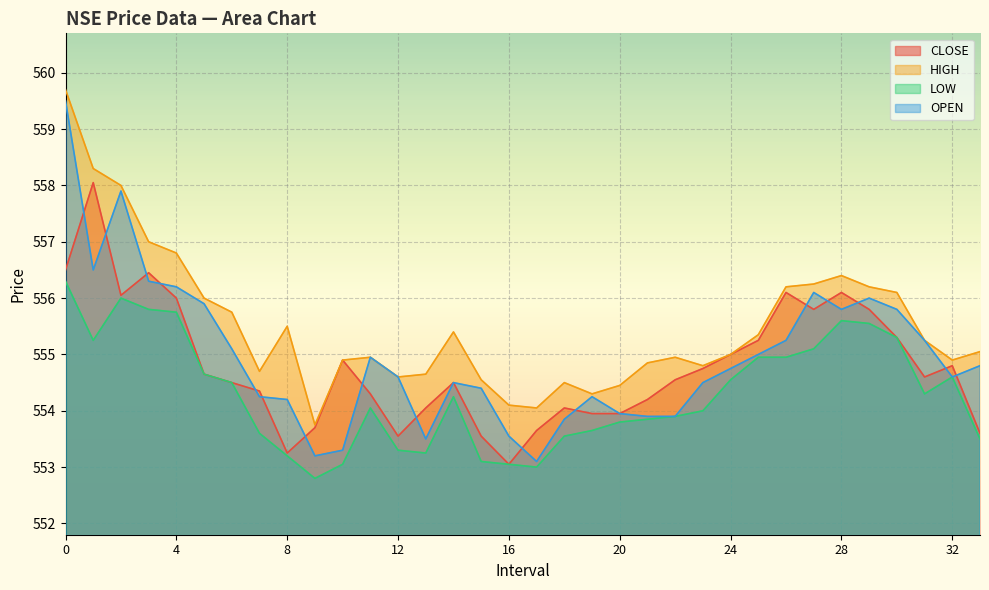

Which series has the widest spread of values?

OPEN